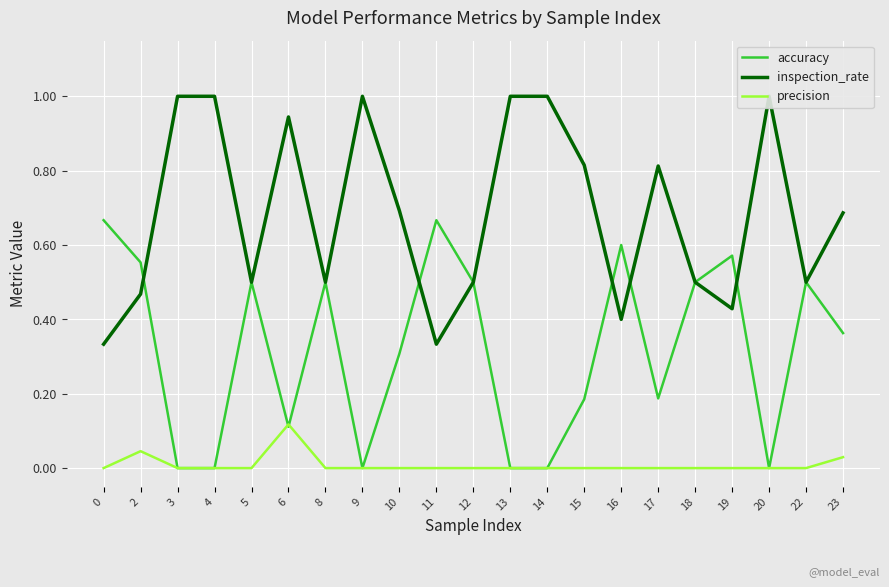

What is the spread (max minus min) of values at 5?

0.5